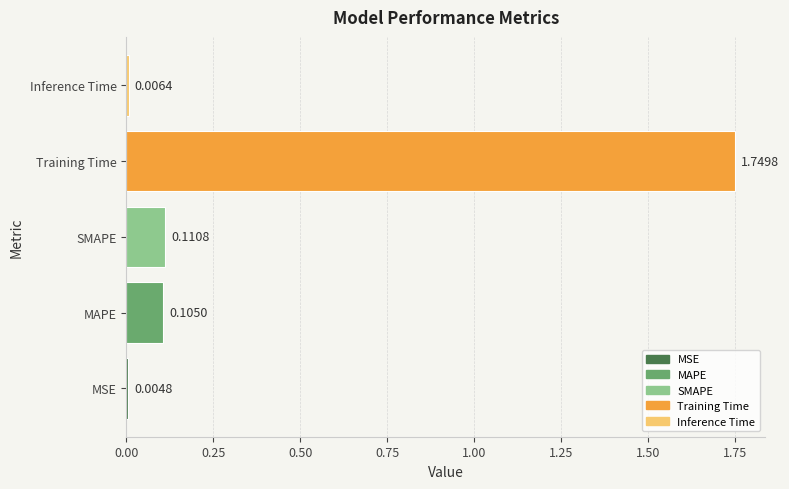

Which category has the highest value across all series?

Training Time